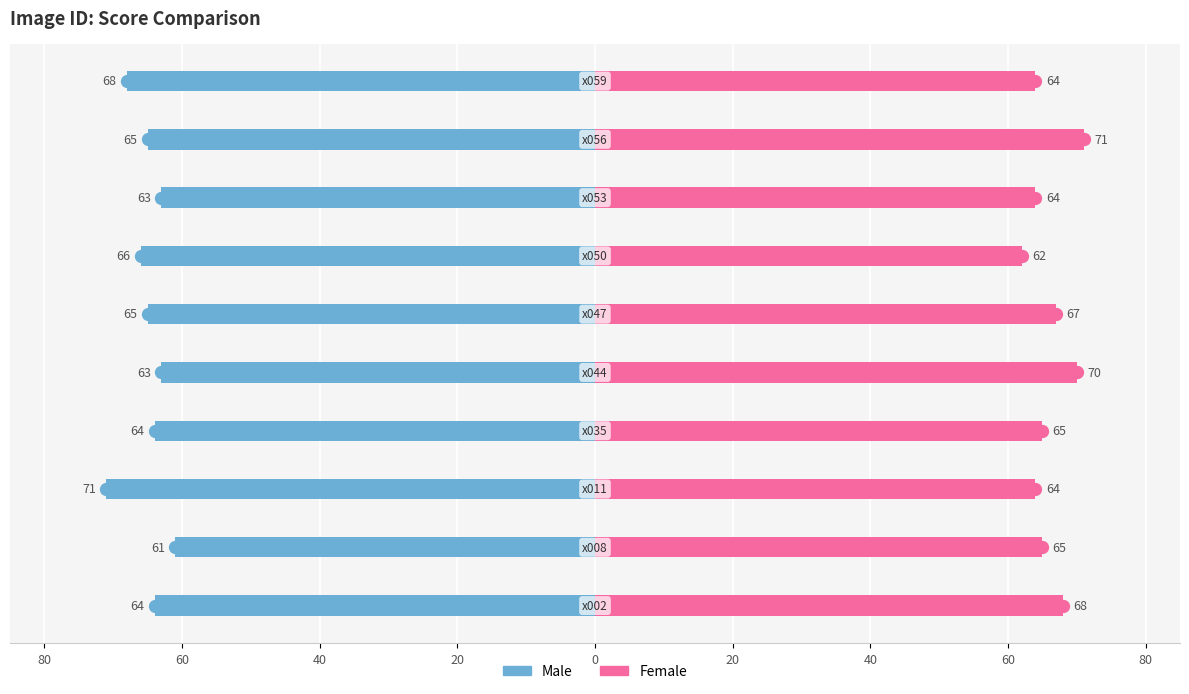

How many data points in Male are above -64?

3